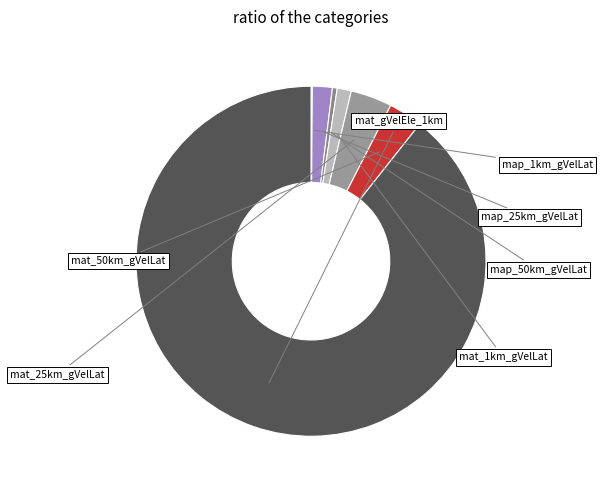

Count the number of slices in the pie.

7